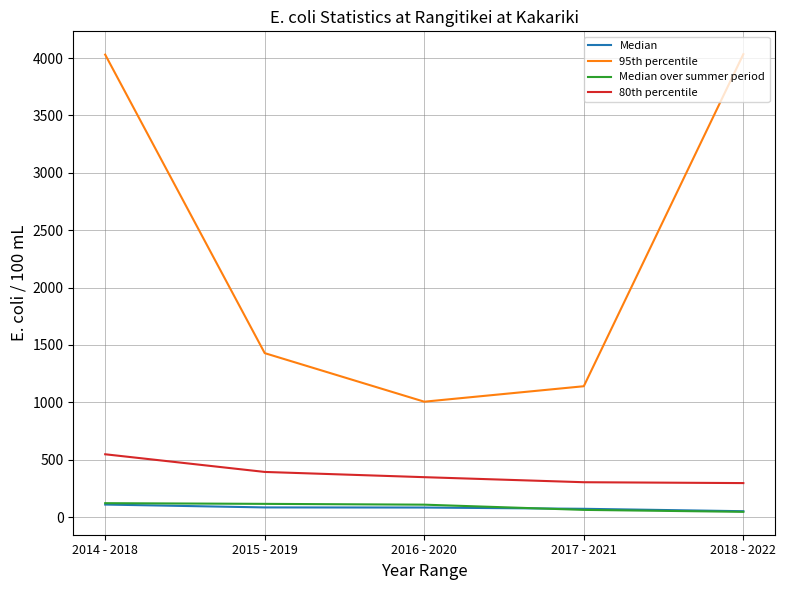

Which series has the largest total across all categories?

95th percentile